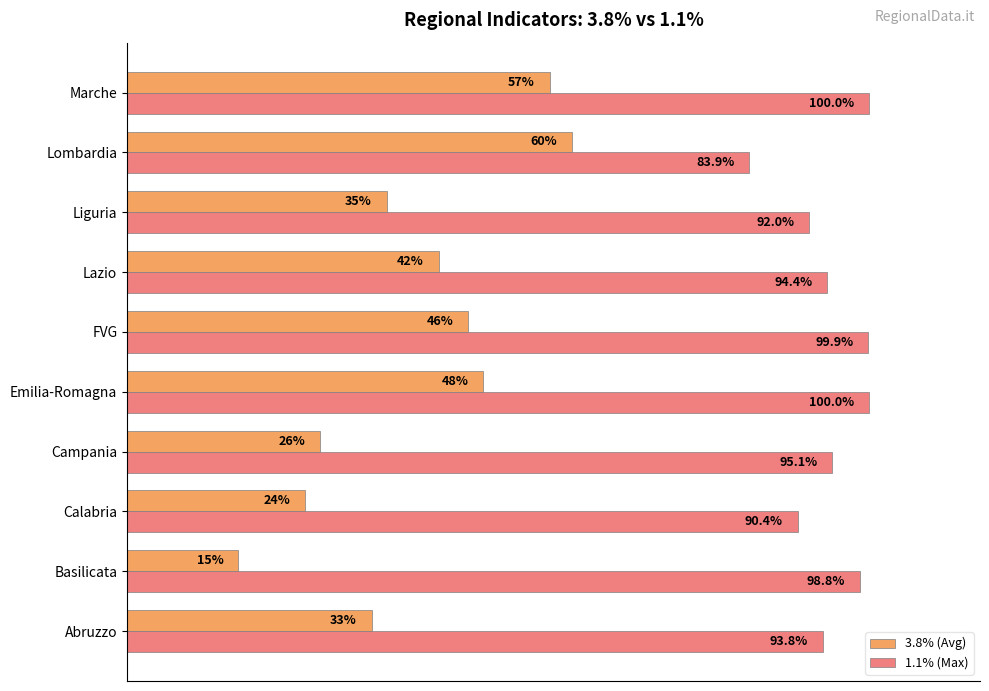

List the series in order of their overall mean, highest first.

1.1% (Max), 3.8% (Avg)